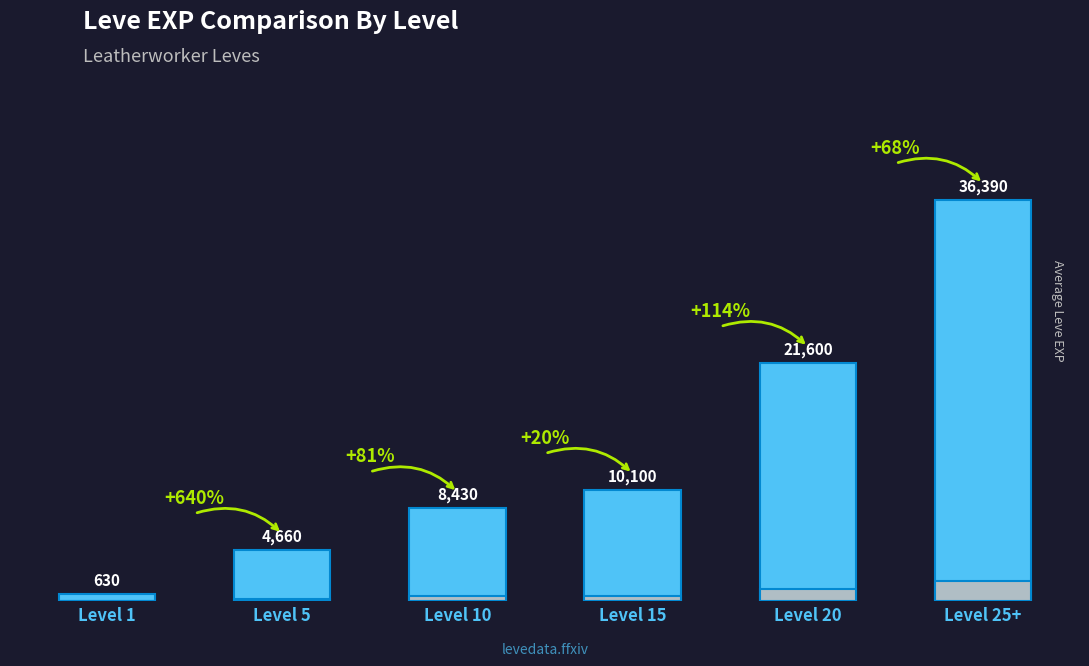

The chart shows a value of 8430 at Level 10. True or false?

True